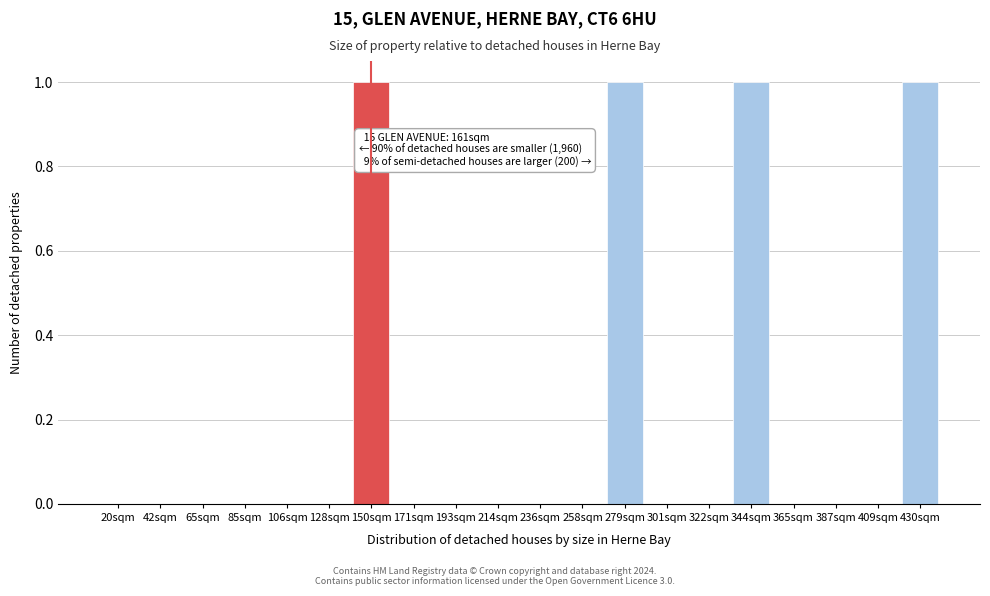

Reading right to left, list all the values displayed in this chart.

430sqm=1	409sqm=0	387sqm=0	365sqm=0	344sqm=1	322sqm=0	301sqm=0	279sqm=1	258sqm=0	236sqm=0	214sqm=0	193sqm=0	171sqm=0	150sqm=1	128sqm=0	106sqm=0	85sqm=0	65sqm=0	42sqm=0	20sqm=0